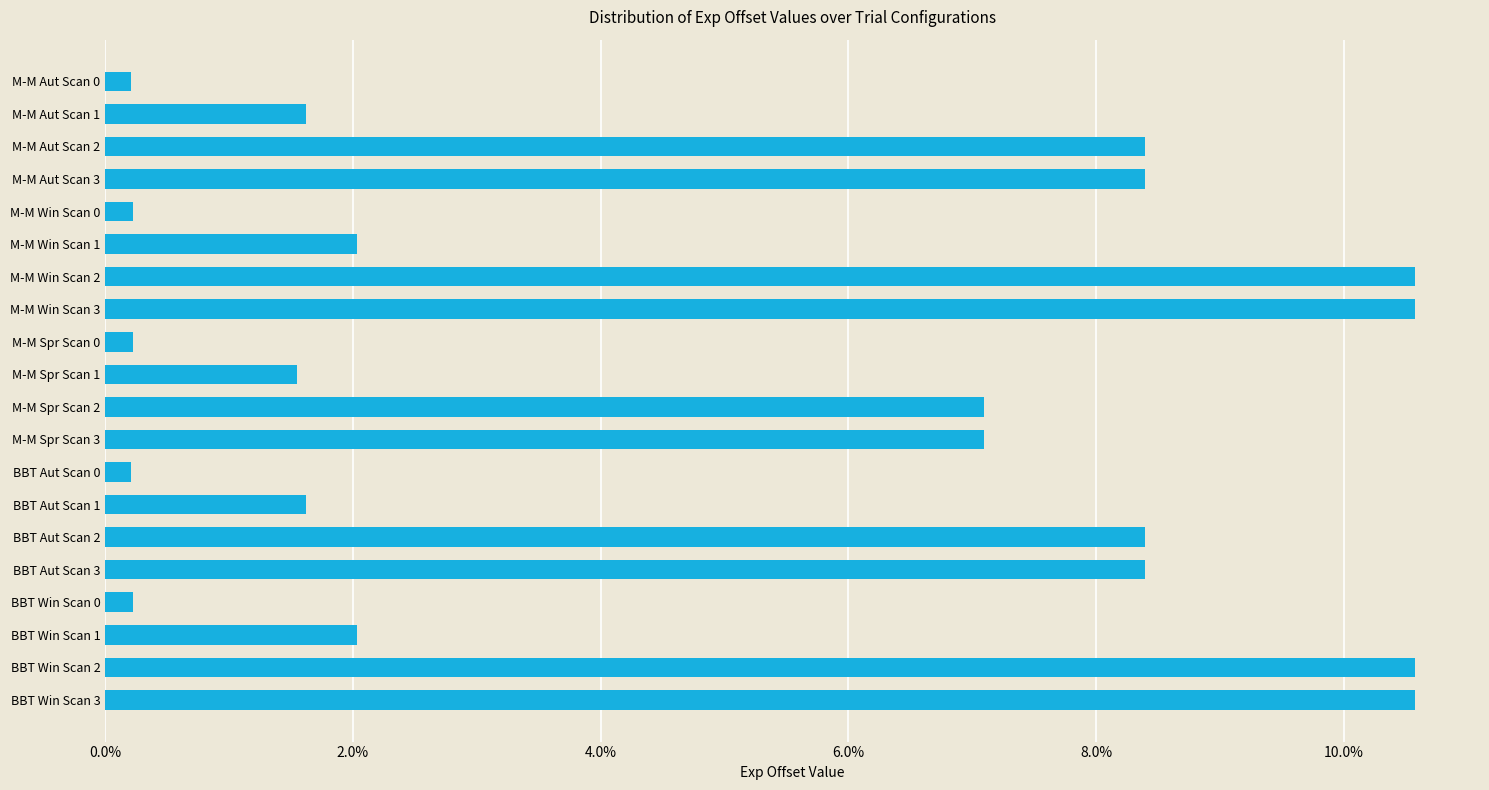

Approximately how many times larger is the value at BBT Win Scan 1 compared to M-M Win Scan 1?

1.0